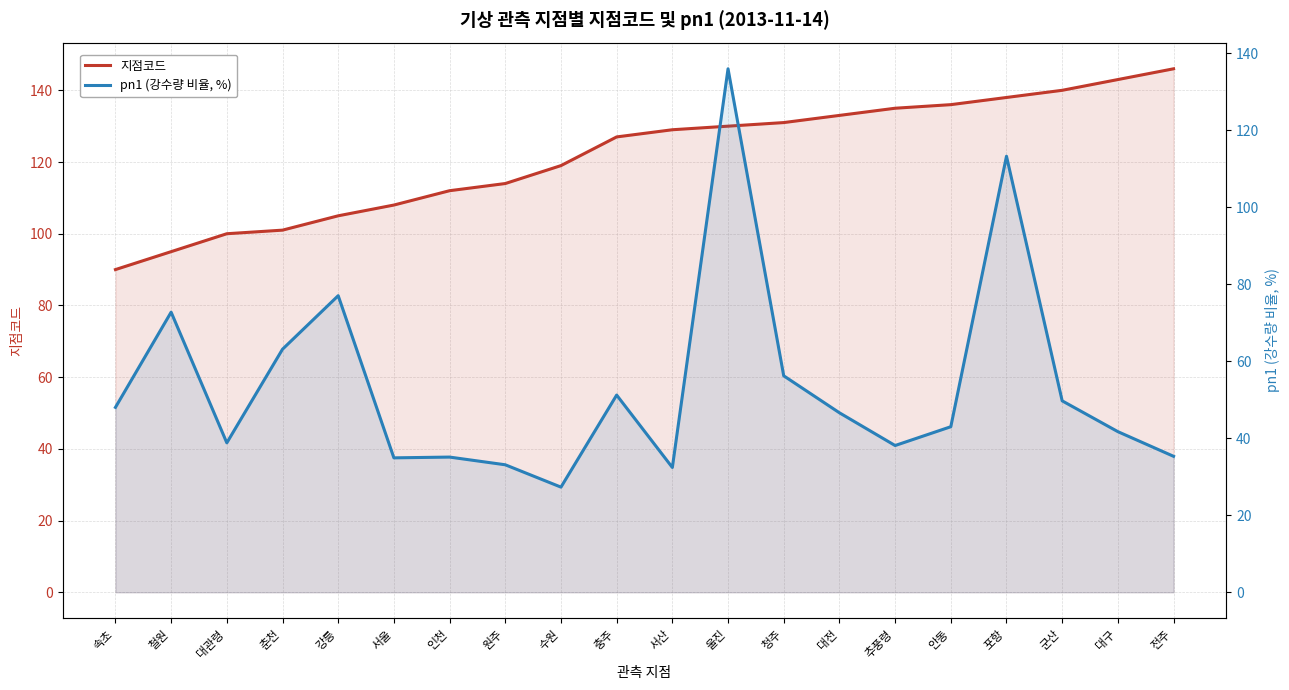

In pn1 (강수량 비율, %), how many points are higher than both neighbors (excluding endpoints)?

6